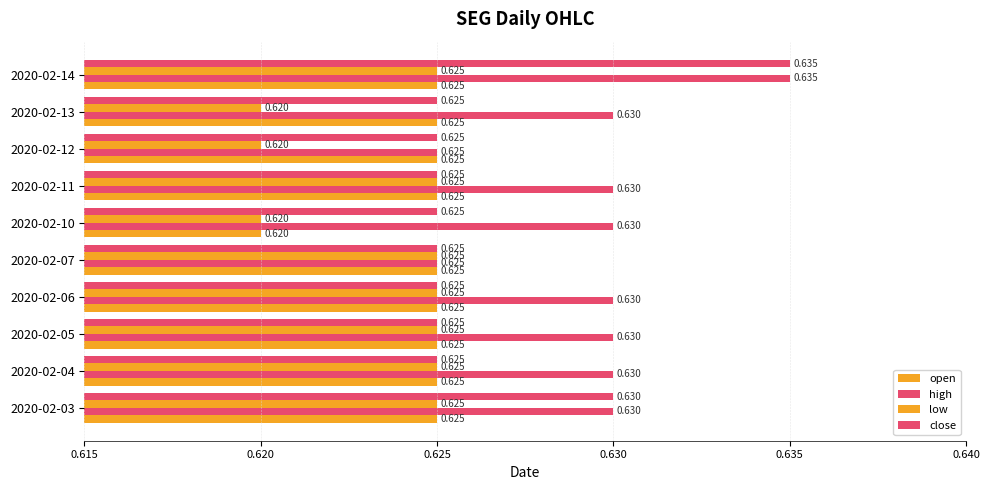

How many series are shown in this chart?

4